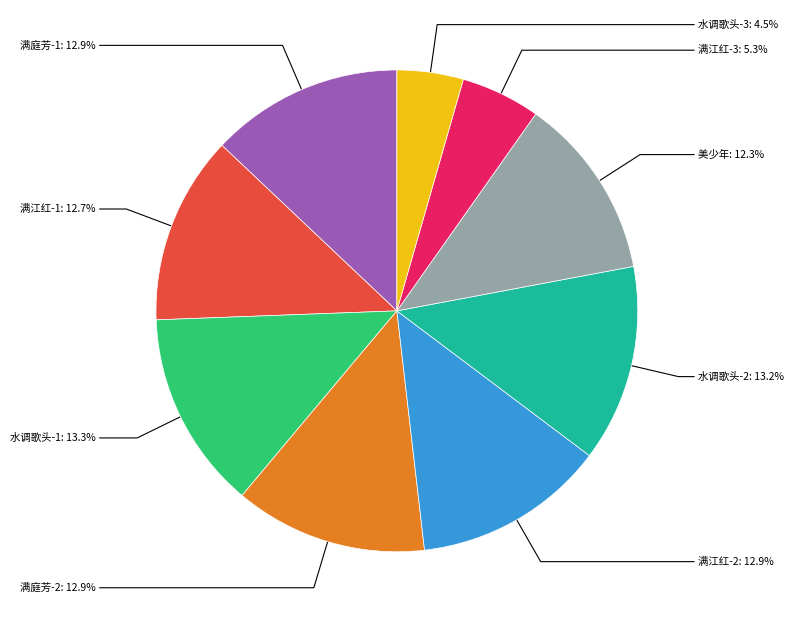

Is there any slice that represents more than half of the pie?

No